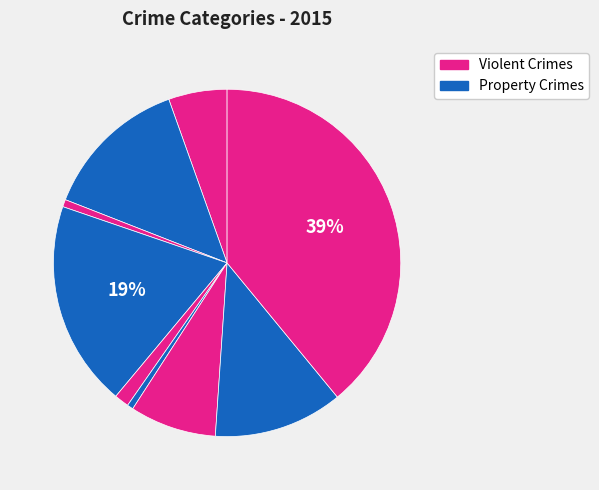

How many slices are in this pie chart?

9